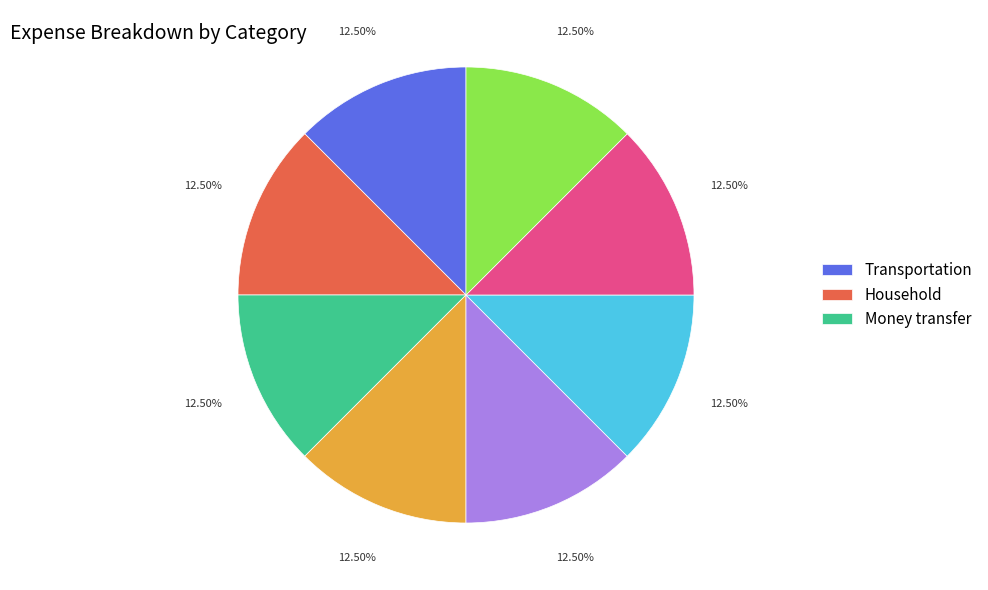

To the nearest percent, what is the average slice percentage?

12%